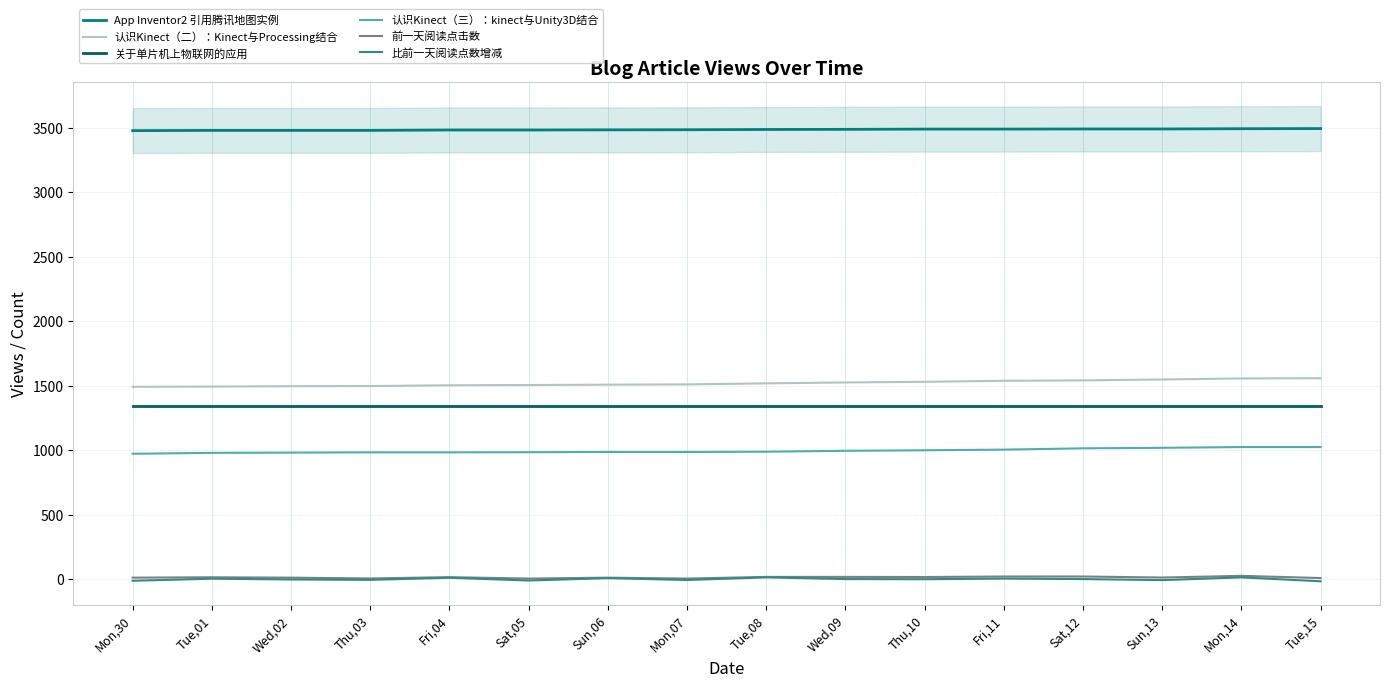

True or false: App Inventor2 引用腾讯地图实例 has a value of 6024 at Sat,12.

False